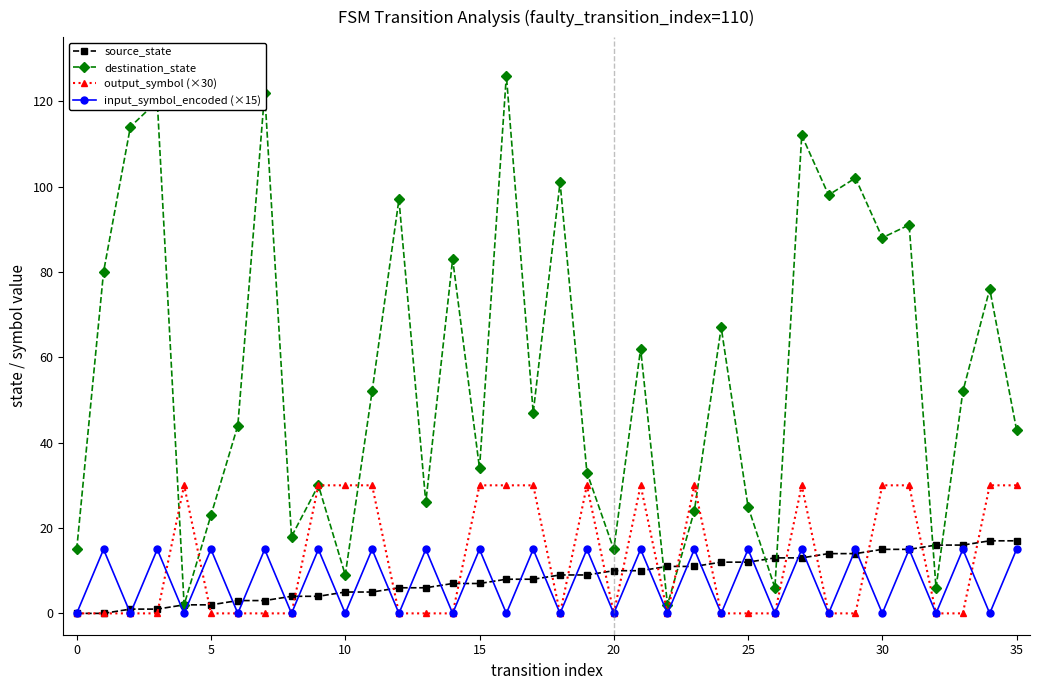

Which series has the widest spread of values?

destination_state